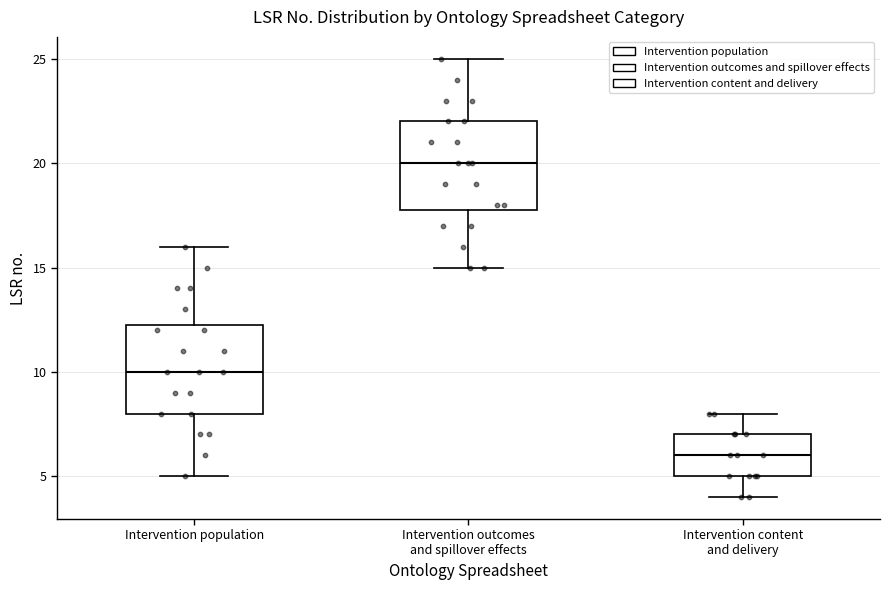

Reading left to right, read every box against the y-axis: the position of its median line, the range the box covers, and the ends of its whiskers. The values are not printed on the chart, so give them approximately, as read against the axis.

Intervention population: median 10.0, box 8.0 to 12.5, whiskers 5.0 to 16.0
Intervention outcomes and spillover effects: median 20.0, box 18.0 to 22.0, whiskers 15.0 to 25.0
Intervention content and delivery: median 6.0, box 5.0 to 7.0, whiskers 4.0 to 8.0